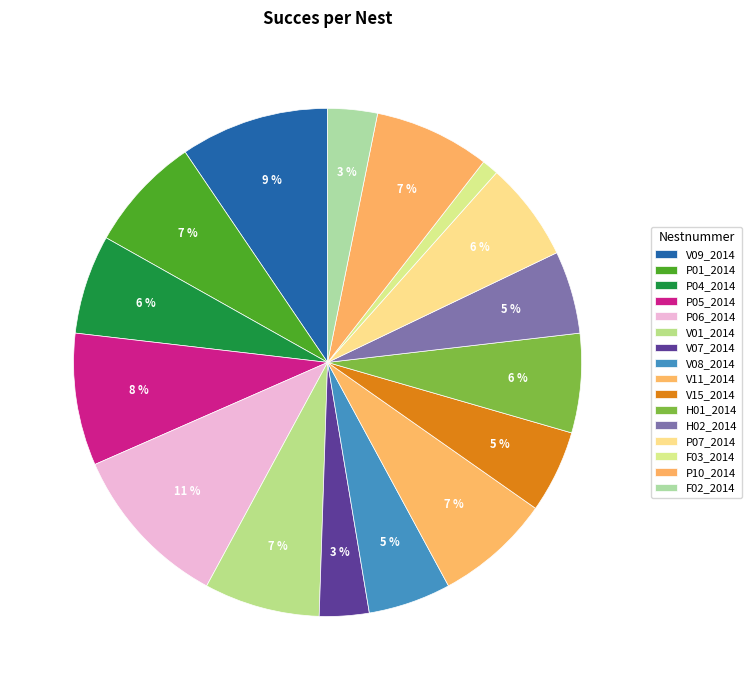

To the nearest percent, what percentage of the pie is V08_2014?

5%